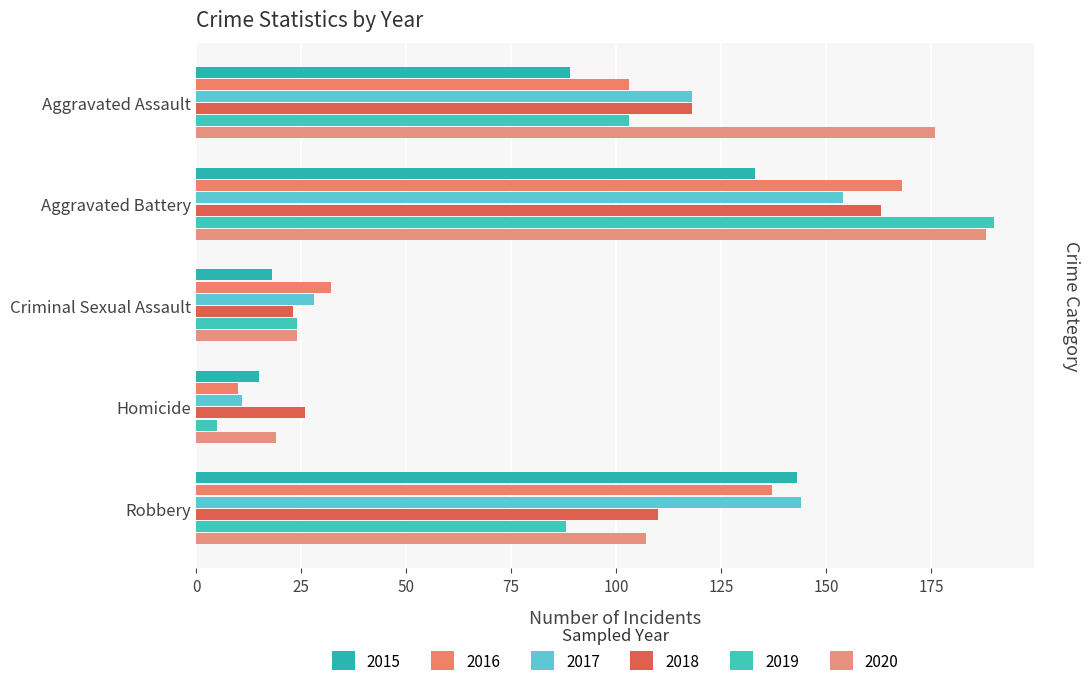

Reading left to right, list all the values displayed in this chart.

2015: Aggravated Assault=89	Aggravated Battery=133	Criminal Sexual Assault=18	Homicide=15	Robbery=143
2016: Aggravated Assault=103	Aggravated Battery=168	Criminal Sexual Assault=32	Homicide=10	Robbery=137
2017: Aggravated Assault=118	Aggravated Battery=154	Criminal Sexual Assault=28	Homicide=11	Robbery=144
2018: Aggravated Assault=118	Aggravated Battery=163	Criminal Sexual Assault=23	Homicide=26	Robbery=110
2019: Aggravated Assault=103	Aggravated Battery=190	Criminal Sexual Assault=24	Homicide=5	Robbery=88
2020: Aggravated Assault=176	Aggravated Battery=188	Criminal Sexual Assault=24	Homicide=19	Robbery=107